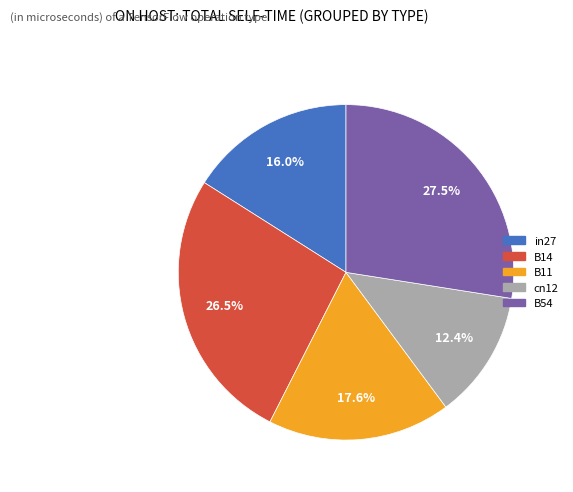

What is the largest slice in the pie chart?

B54